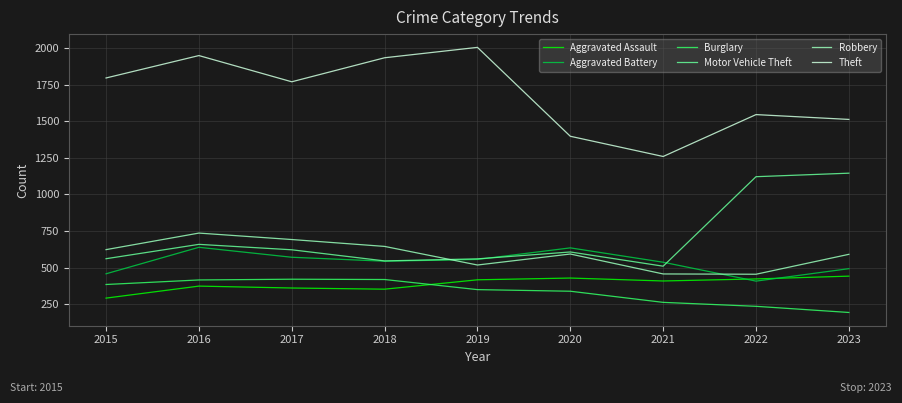

The value of Burglary at 2022 is 70. True or false?

False